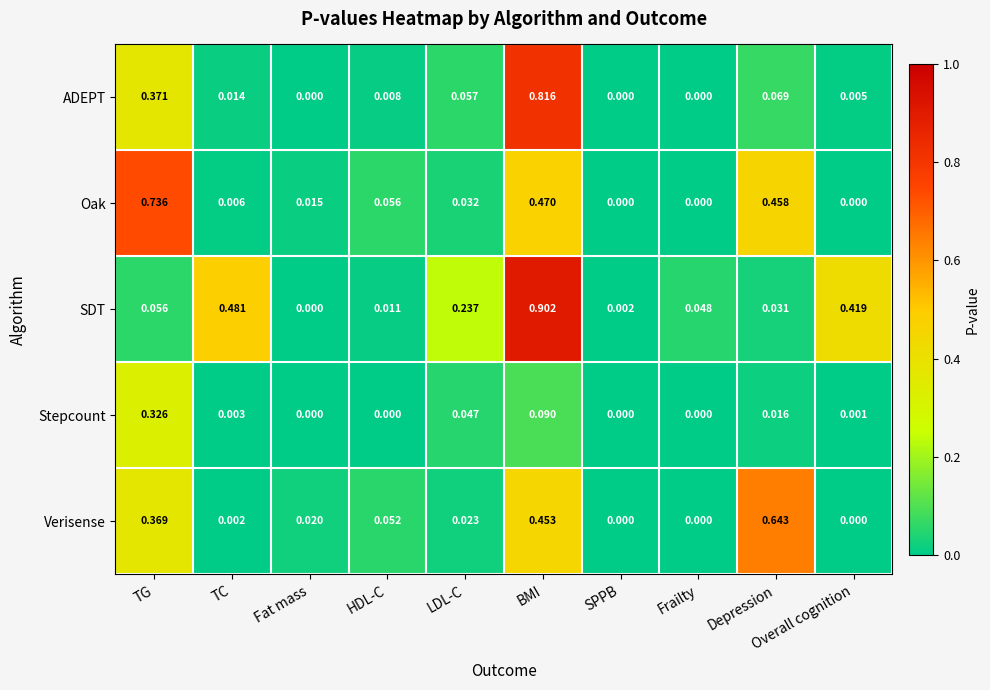

Which label corresponds to the largest value in the chart?

BMI